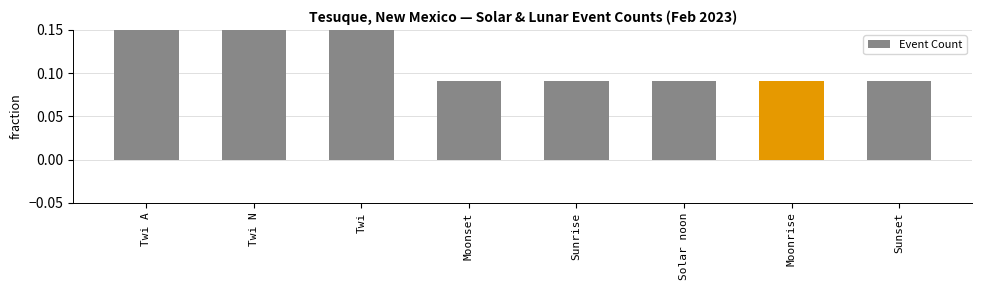

List the labels in order of value, smallest first.

Moonset, Sunrise, Solar noon, Moonrise, Sunset, Twi A, Twi N, Twi